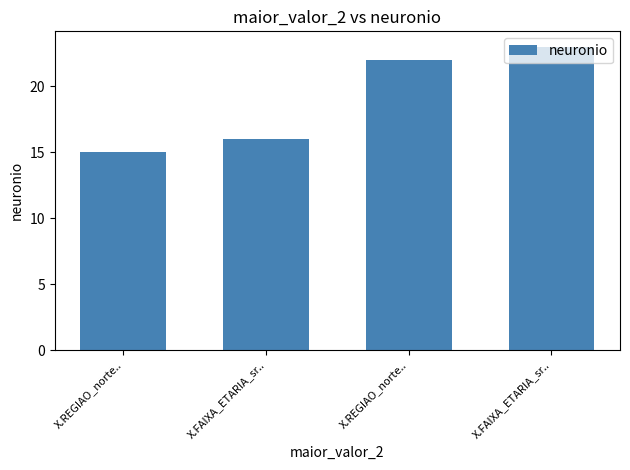

Are the bars horizontal?

No